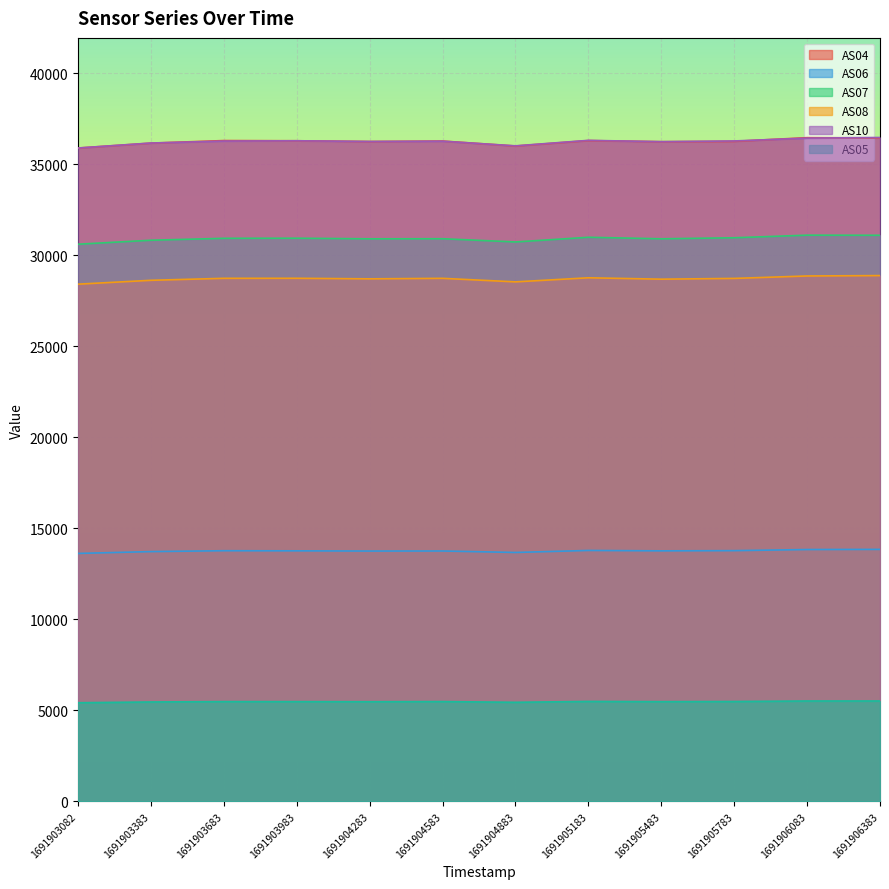

What is the average value of the AS08 series?

28696